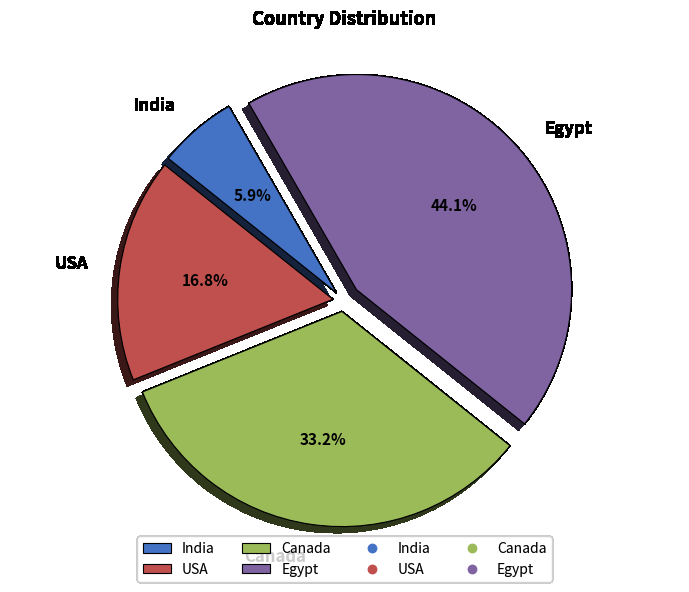

The USA slice represents 27% of the pie. True or false?

False